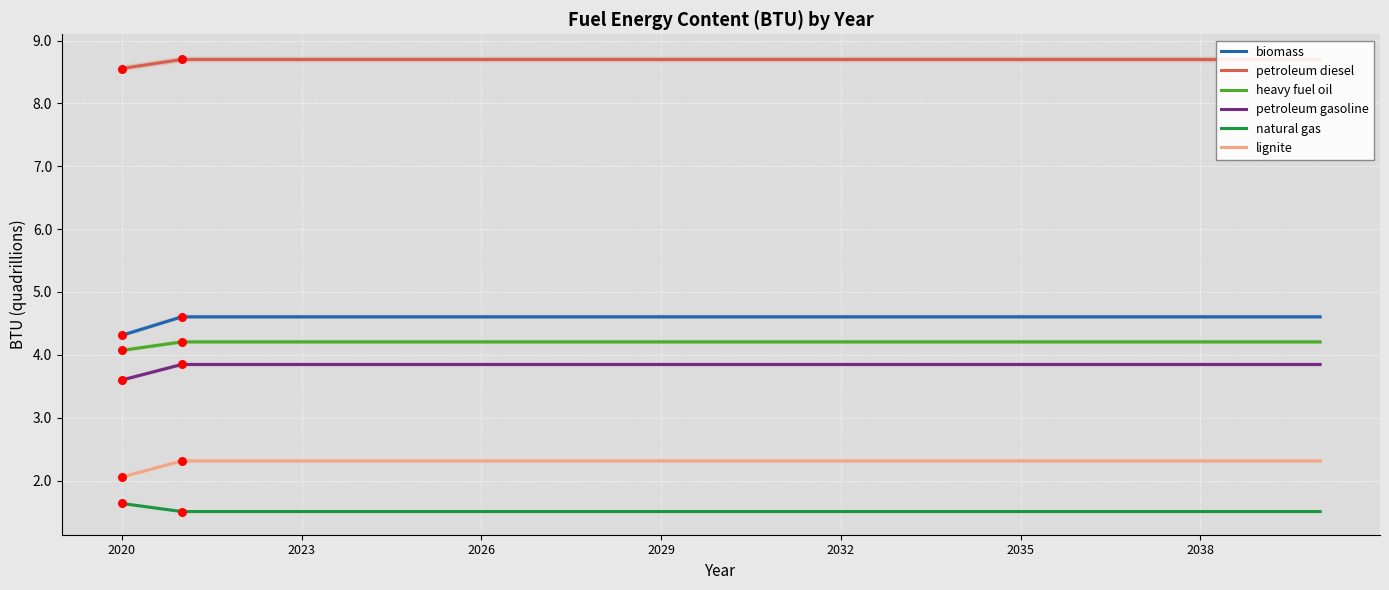

What are all the series names shown in the legend?

biomass, petroleum diesel, heavy fuel oil, petroleum gasoline, natural gas, lignite